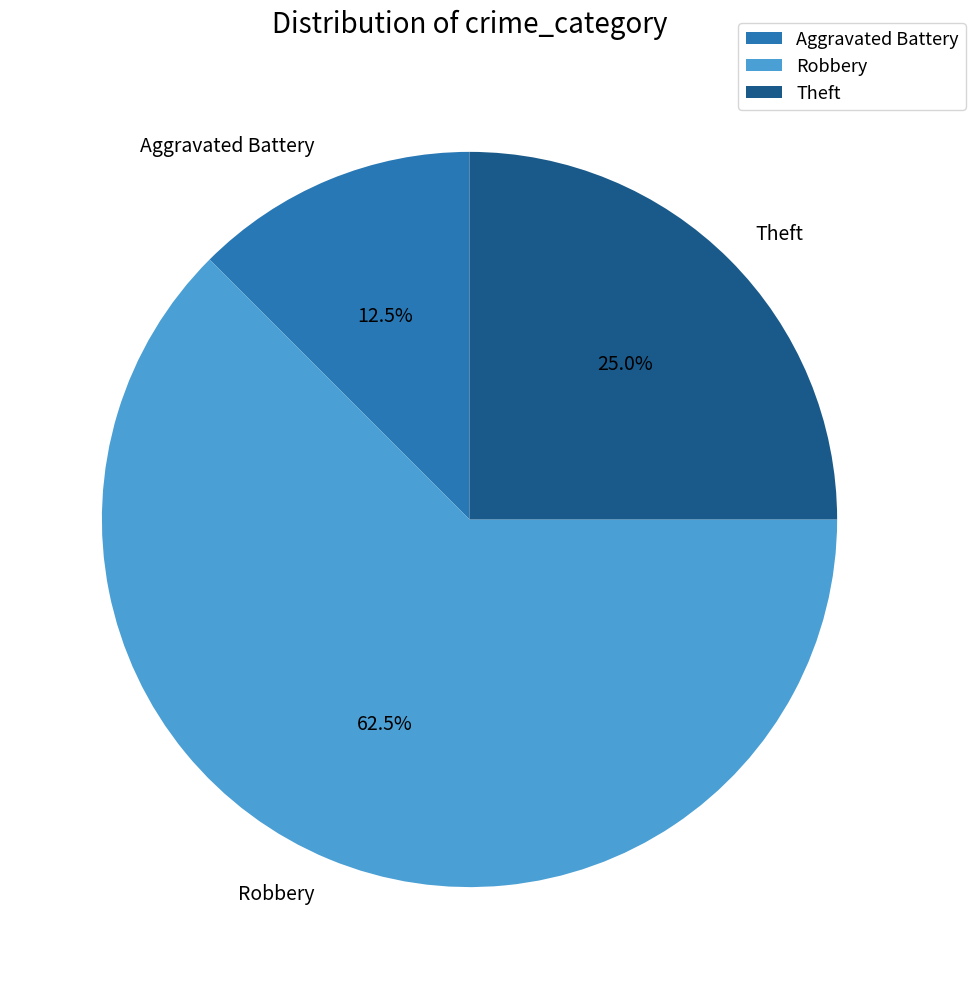

Which category has the biggest portion of the pie?

Robbery